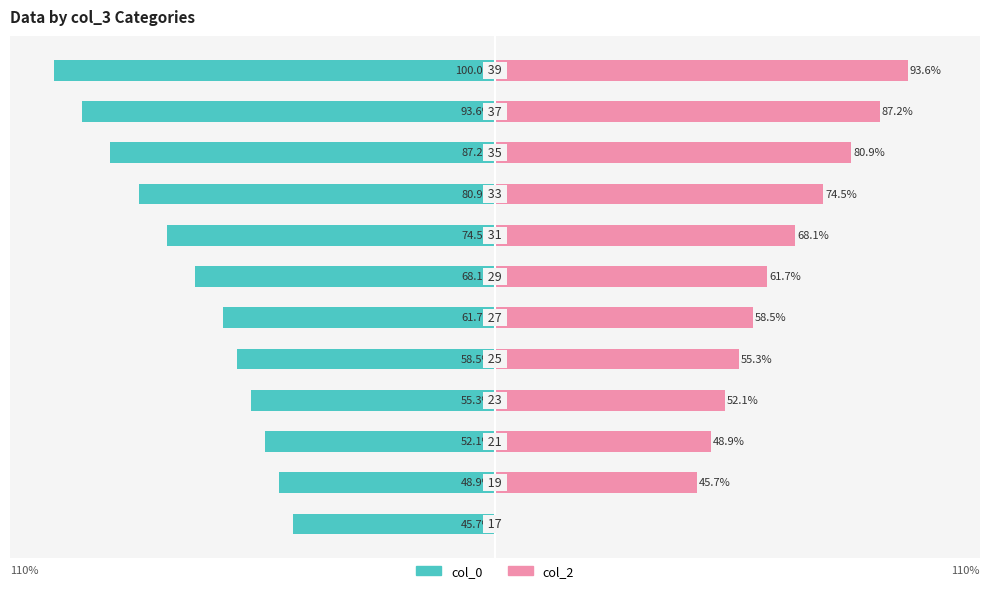

The value of col_0 at 25 is -25.6. True or false?

False